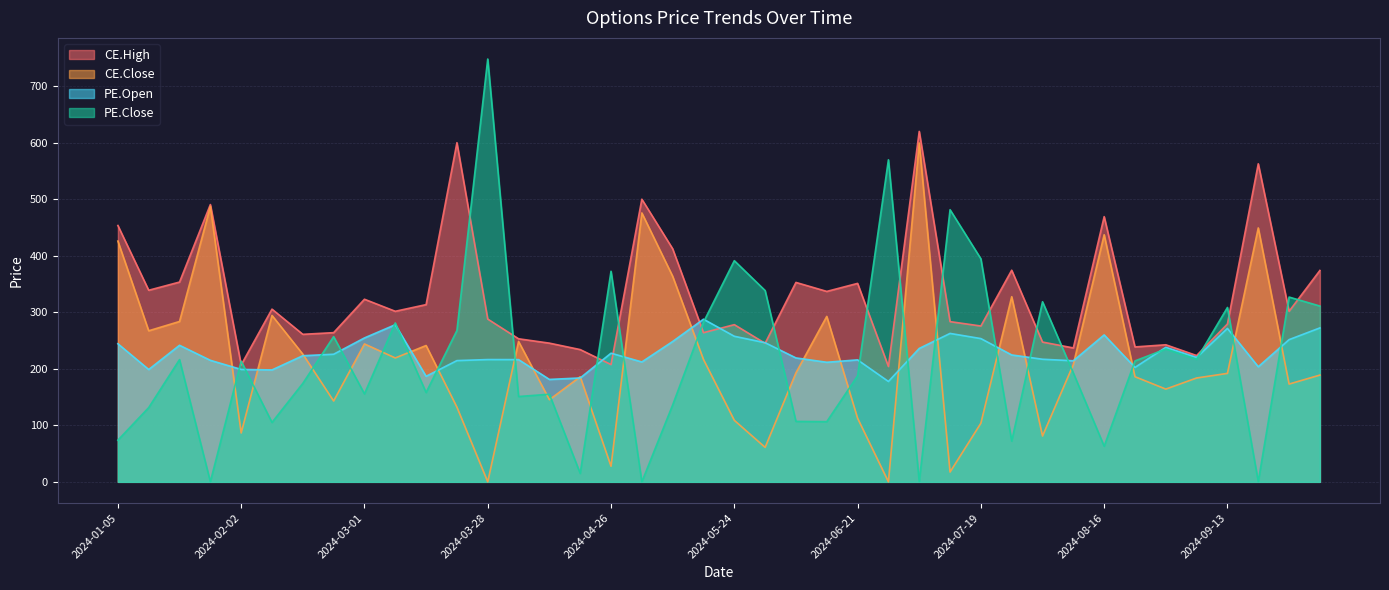

What are all the series names shown in the legend?

CE.High, CE.Close, PE.Open, PE.Close